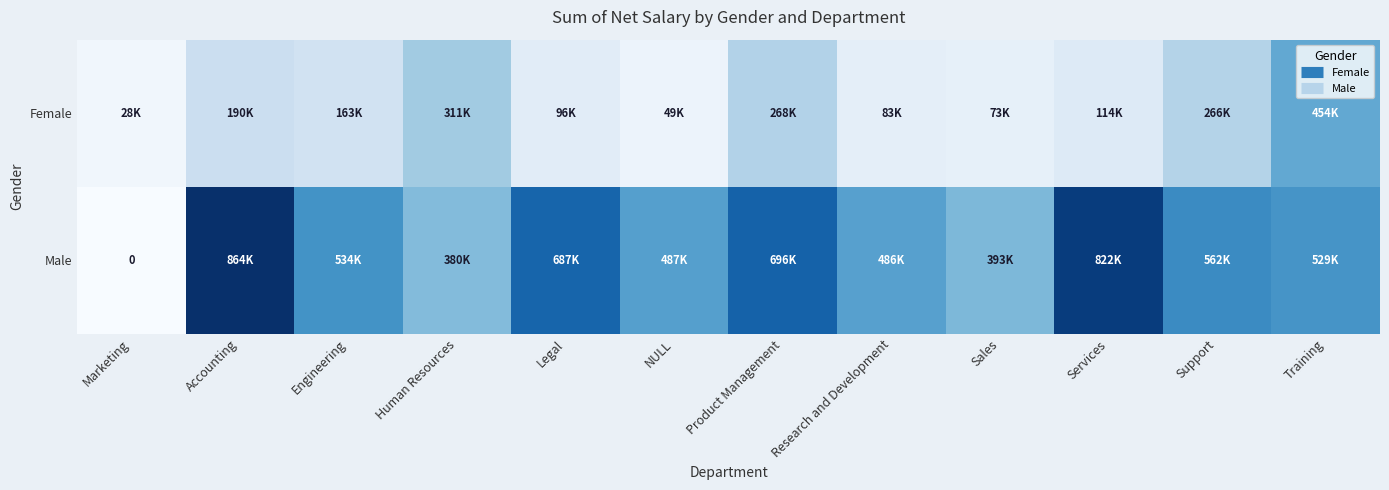

True or false: Female has a value of 310615.6 at Human Resources.

True